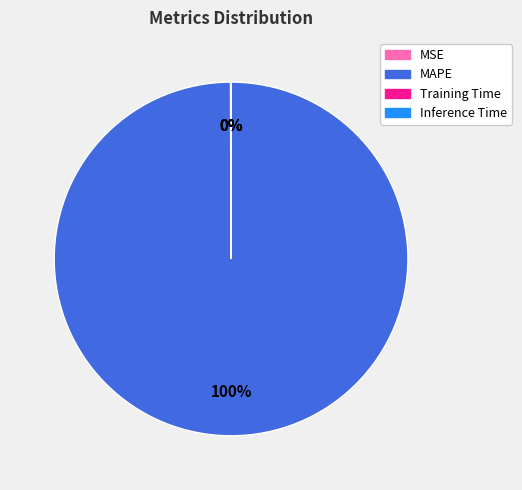

Which category has the biggest portion of the pie?

MAPE